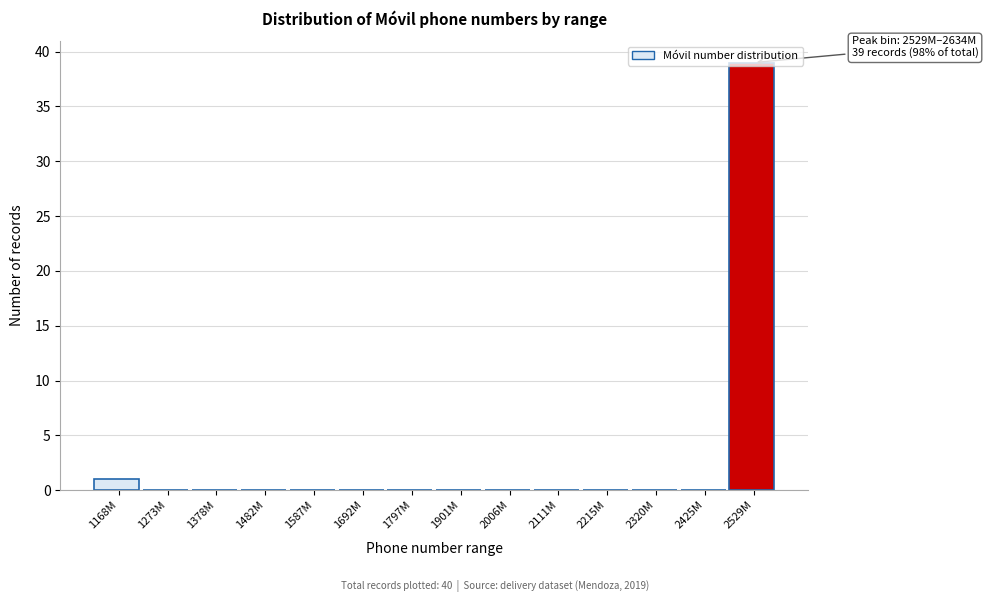

At which label is the value closest to 19?

1168M